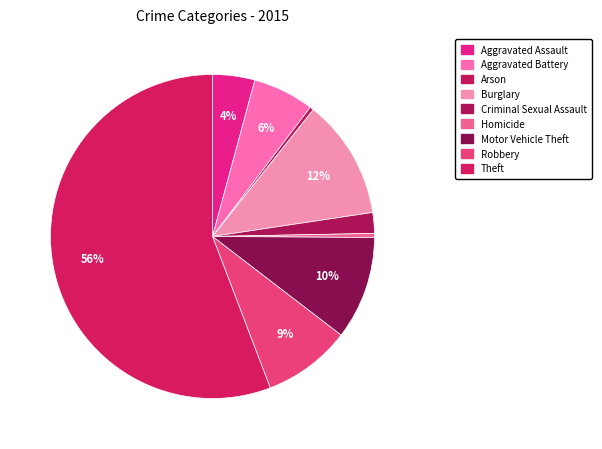

What is the total percentage of Homicide and Aggravated Battery?

6.5%